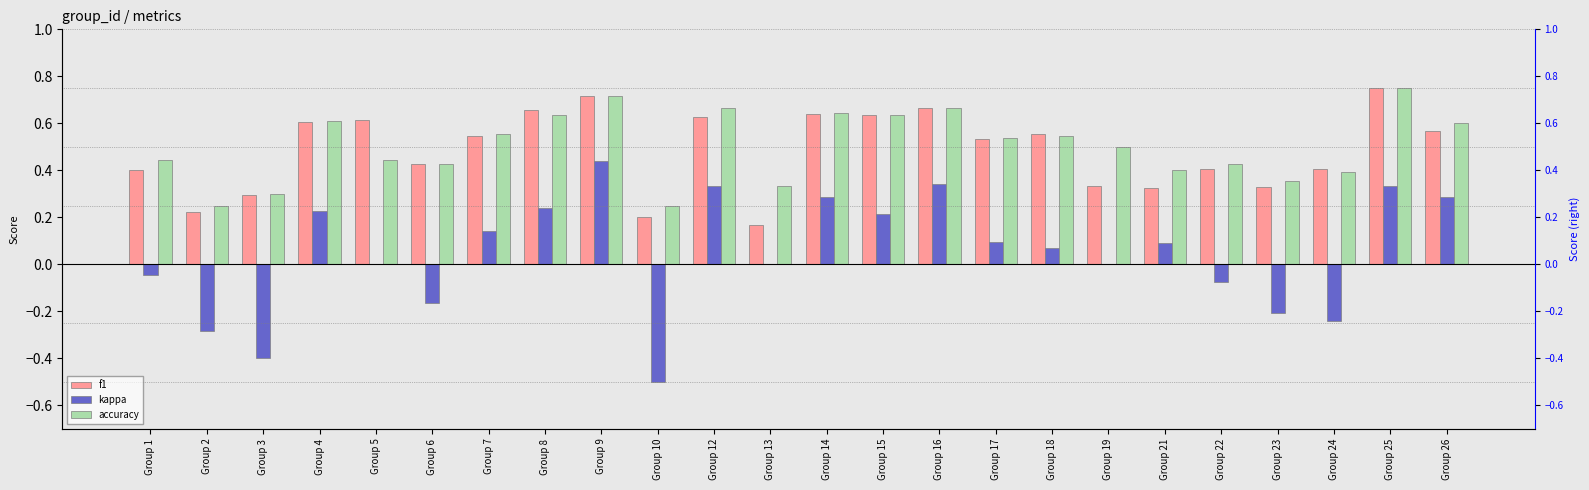

How many distinct data groups are displayed?

3